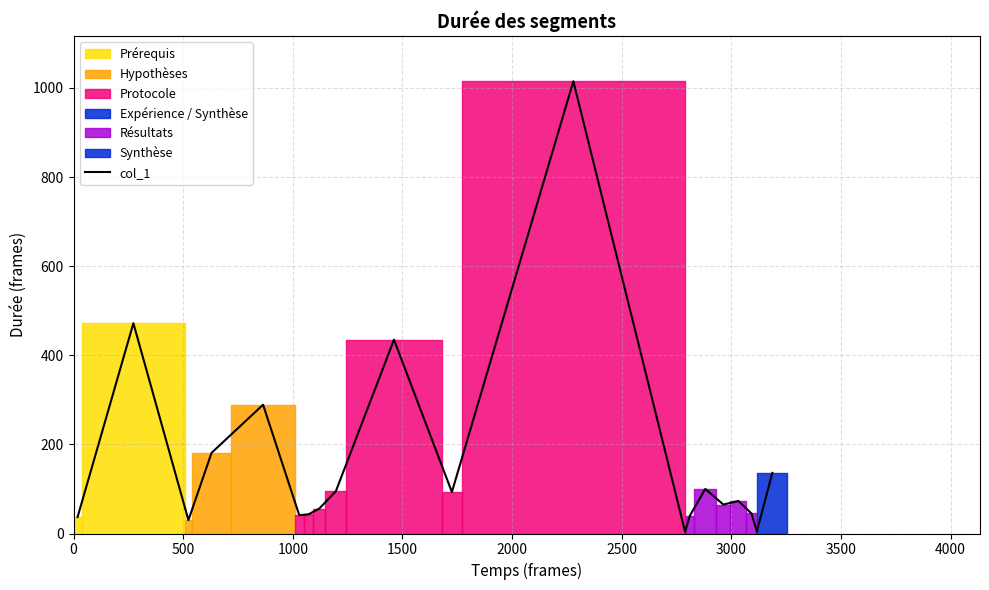

Where is the data nearest to the value 509?

500